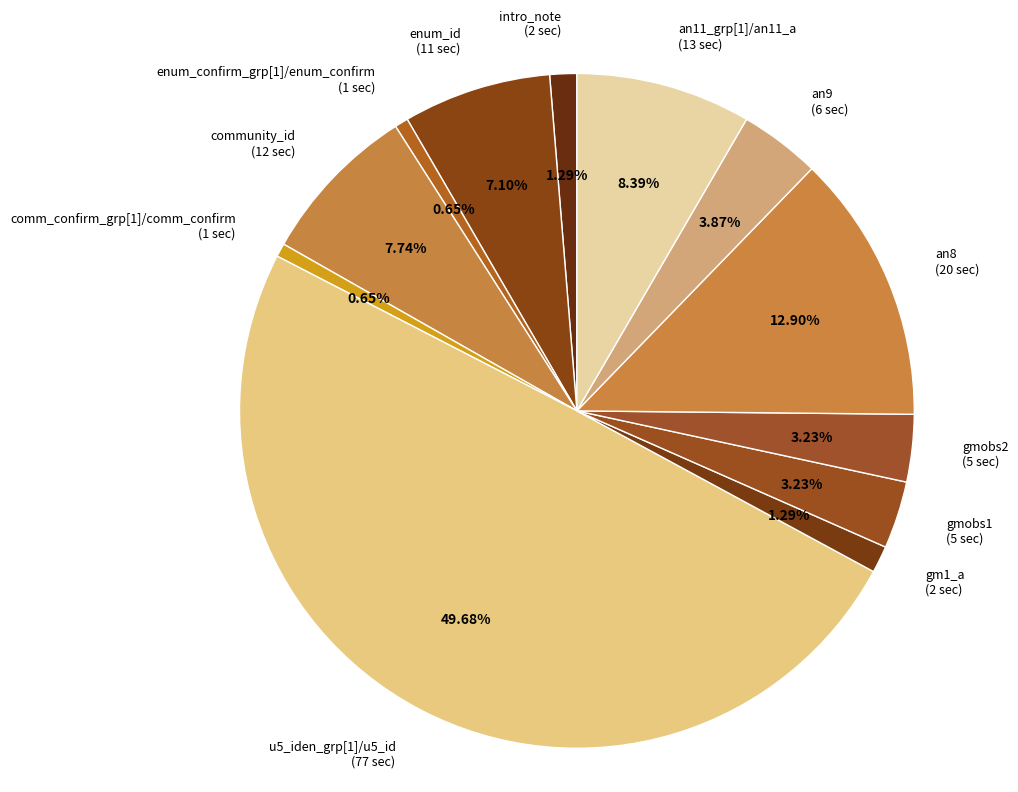

What is the ratio of the value at an9 (6 sec) to the value at enum_confirm_grp[1]/enum_confirm (1 sec)?

6.0